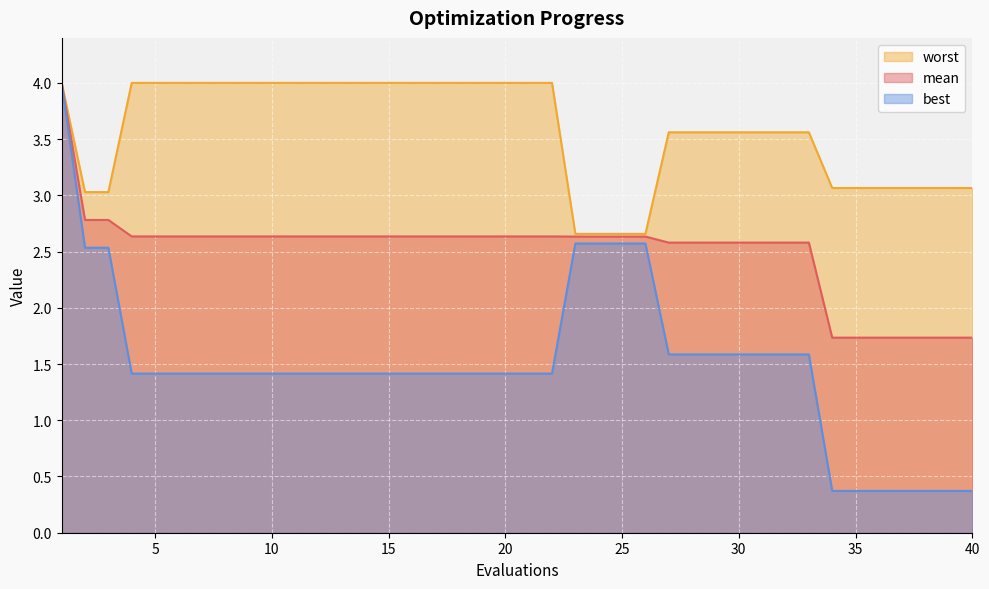

What is the difference between the mean values at 10 and 1?

1.4